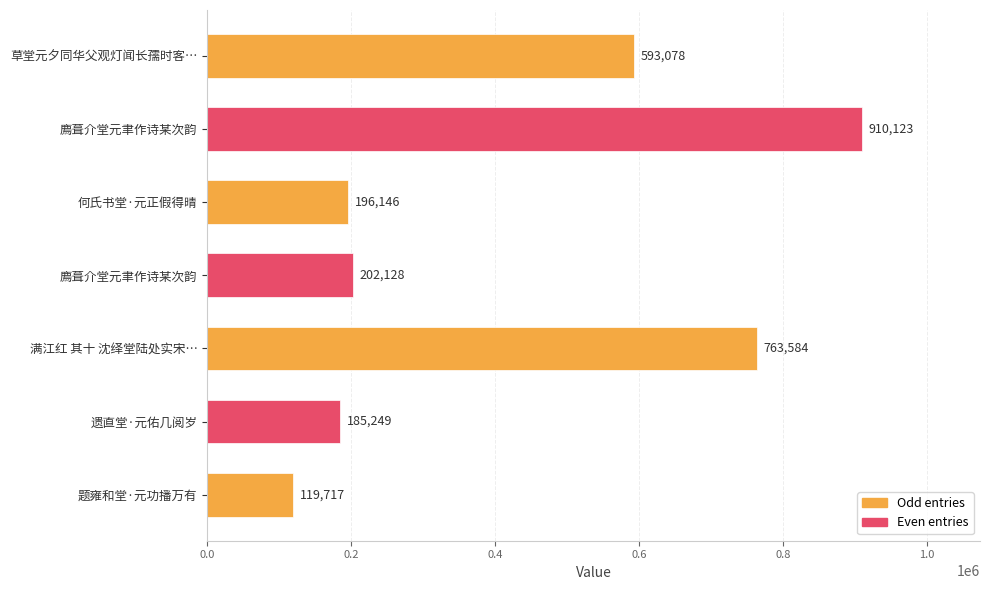

How many bars are there in total?

7